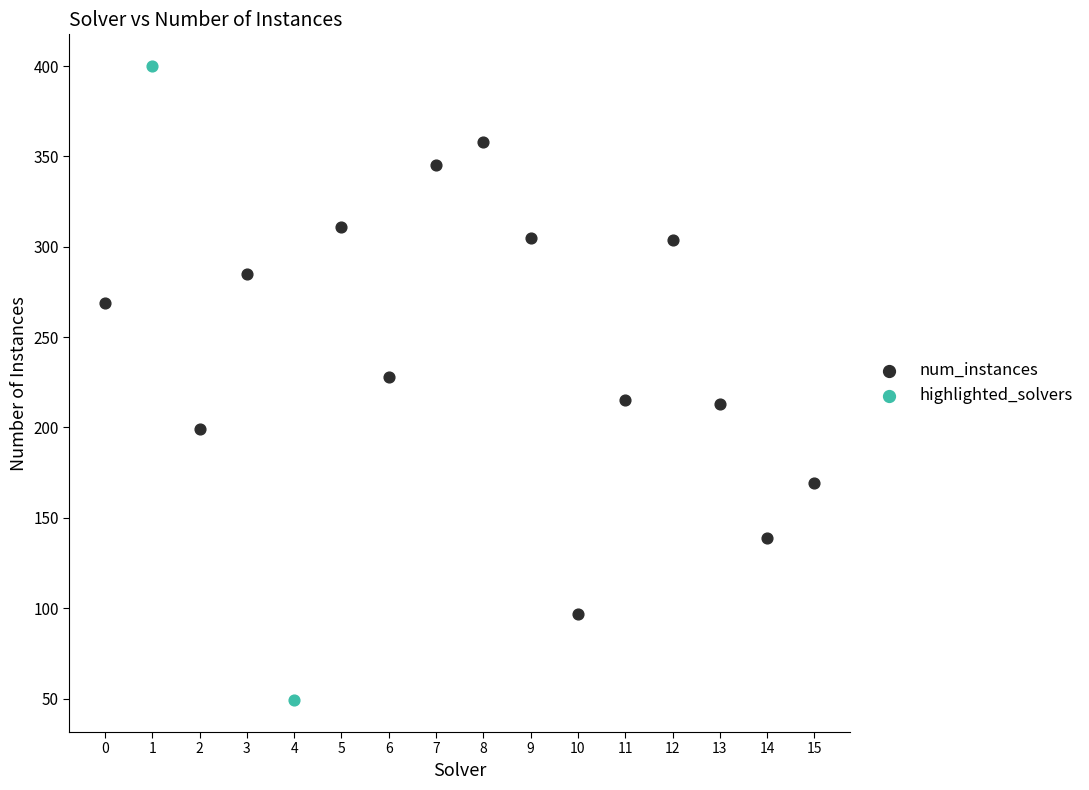

Which series contains the highest Y value?

highlighted_solvers